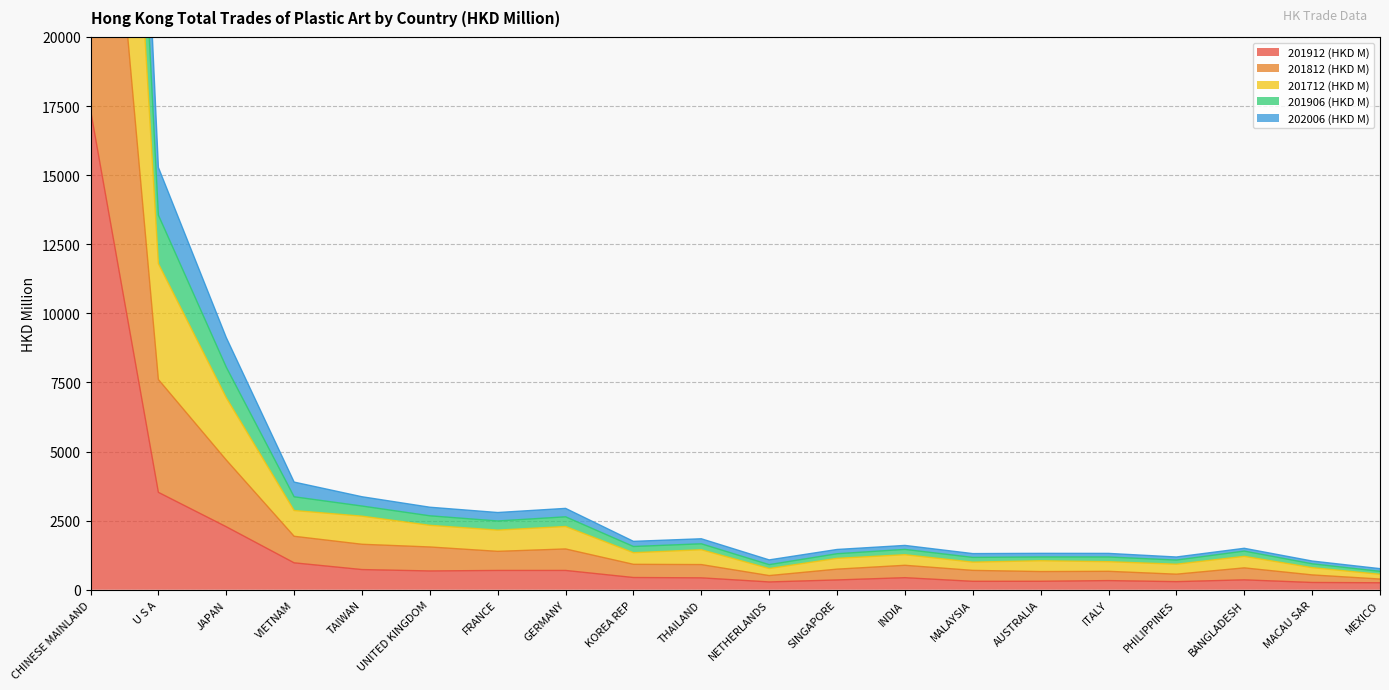

What is the label of the 4th point from the right?

PHILIPPINES